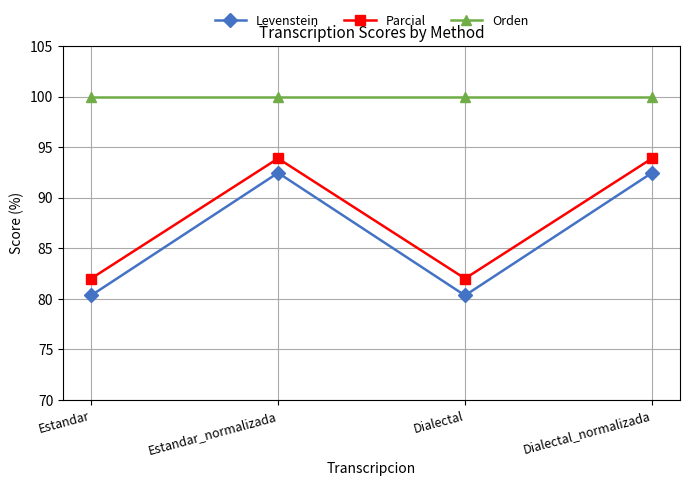

Reading right to left, transcribe all the data shown in this chart.

Levenstein: Dialectal_normalizada=92.5	Dialectal=80.3	Estandar_normalizada=92.5	Estandar=80.3
Parcial: Dialectal_normalizada=93.9	Dialectal=82.0	Estandar_normalizada=93.9	Estandar=82.0
Orden: Dialectal_normalizada=100.0	Dialectal=100.0	Estandar_normalizada=100.0	Estandar=100.0